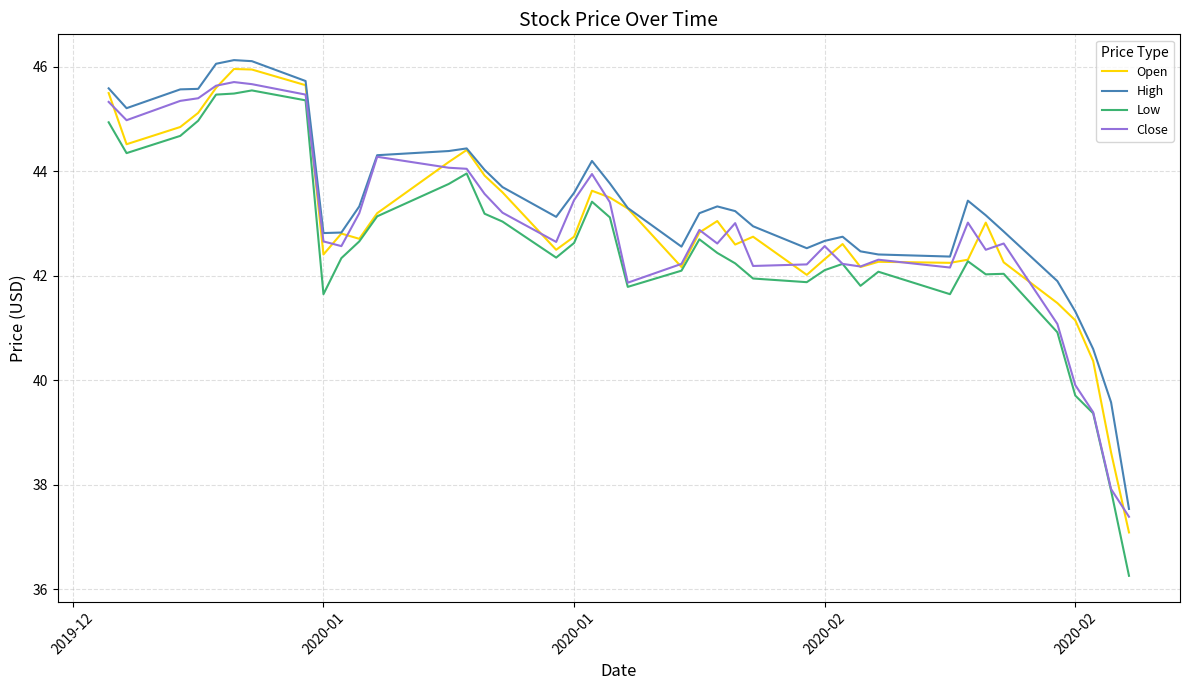

Which series has the widest spread of values?

Low